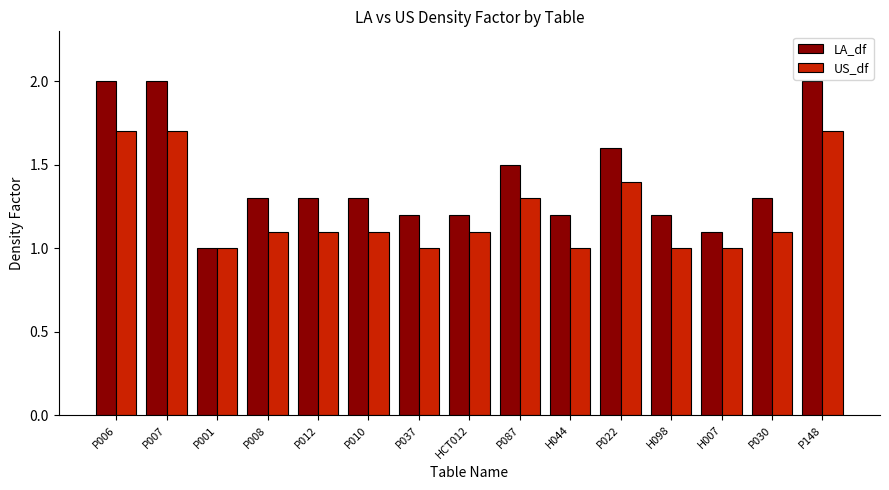

What is the spread (max minus min) of values at P008?

0.2